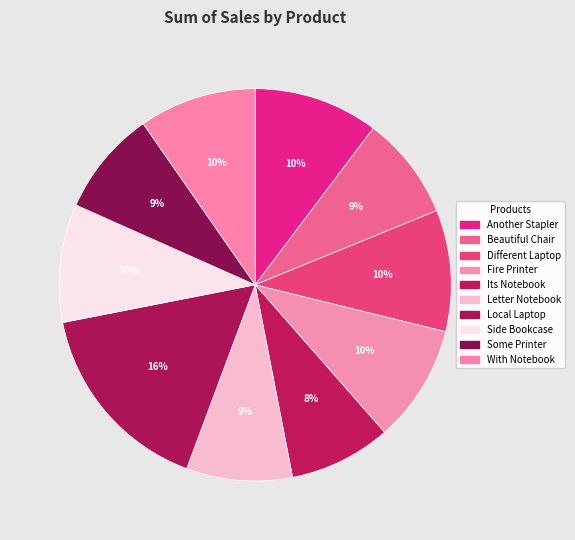

How many segments does this pie chart have?

10